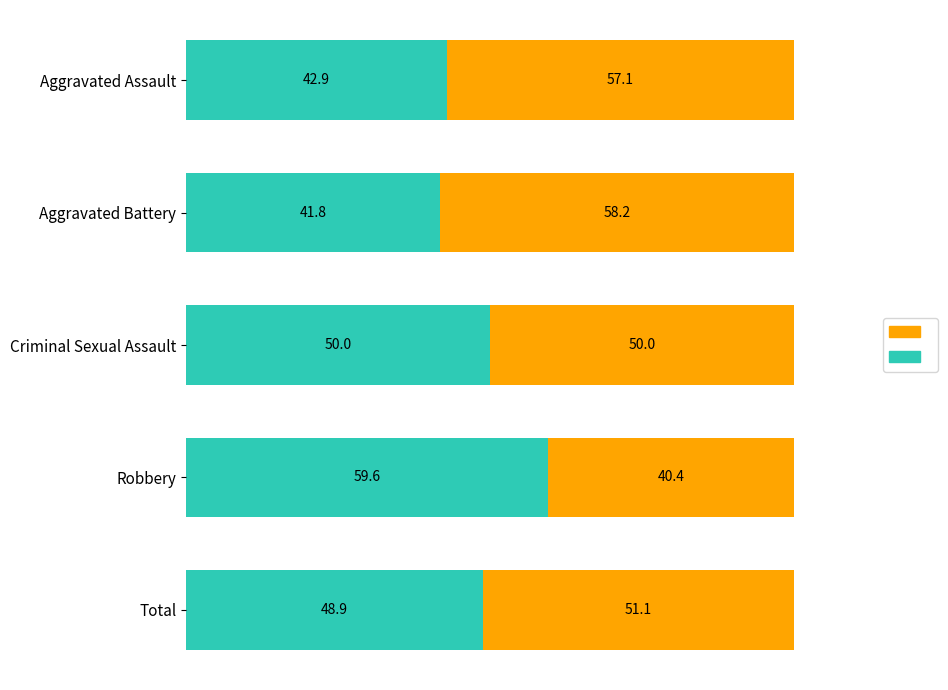

What is the total value across all series at Total?

100.0